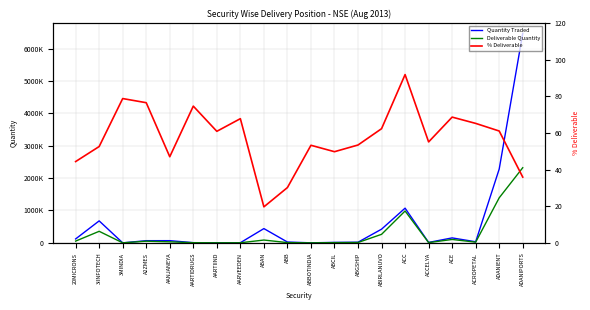

Does the chart display data point markers on the line(s)?

No